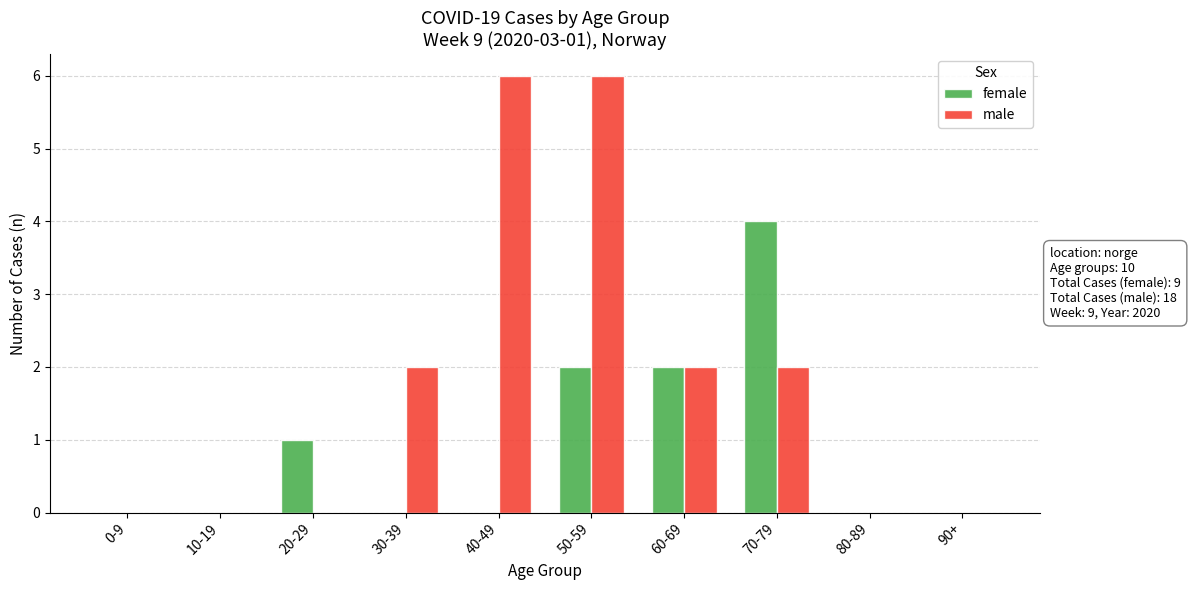

Which series has the largest total across all categories?

male